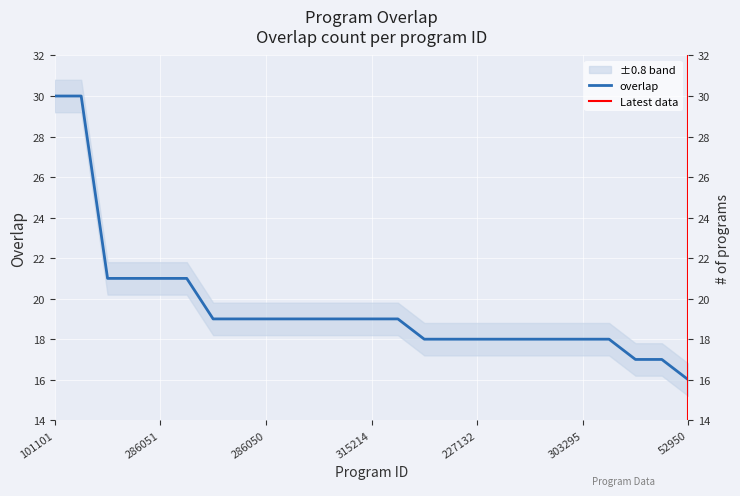

What is the average value?

20